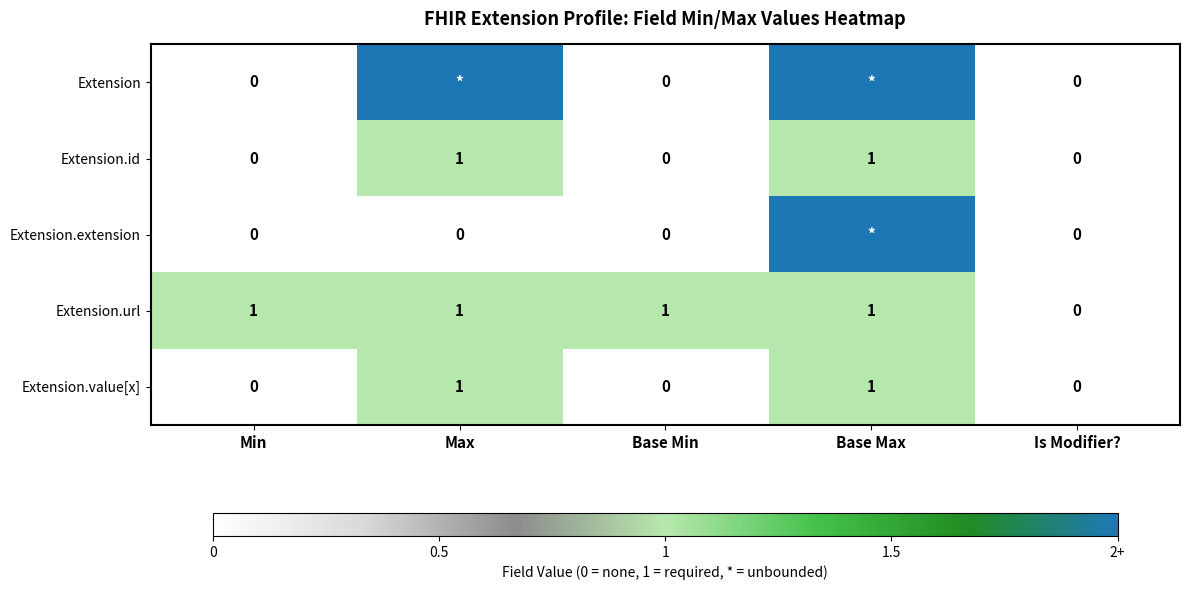

At which label is Extension.url closest to 0?

Is Modifier?